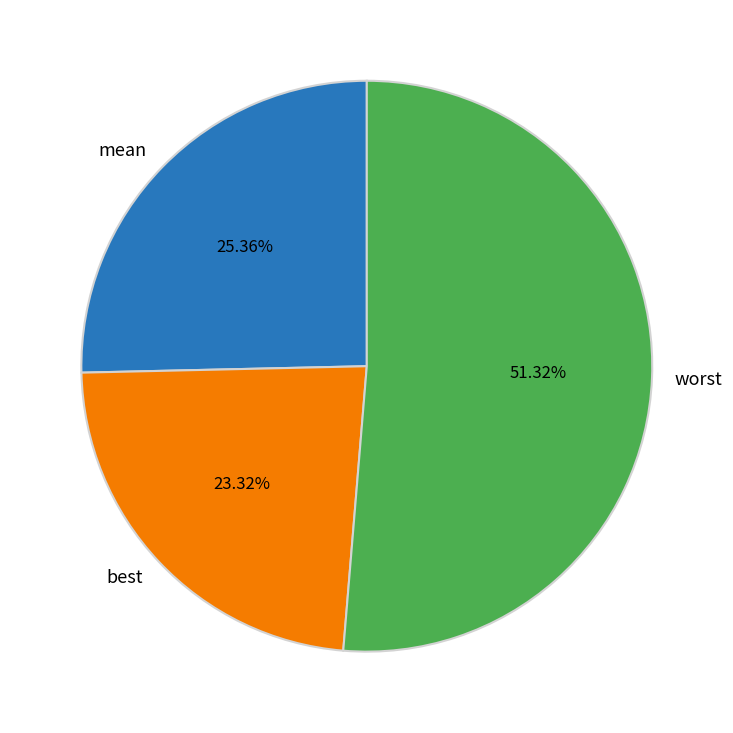

Rank the categories by value from highest to lowest.

worst, mean, best